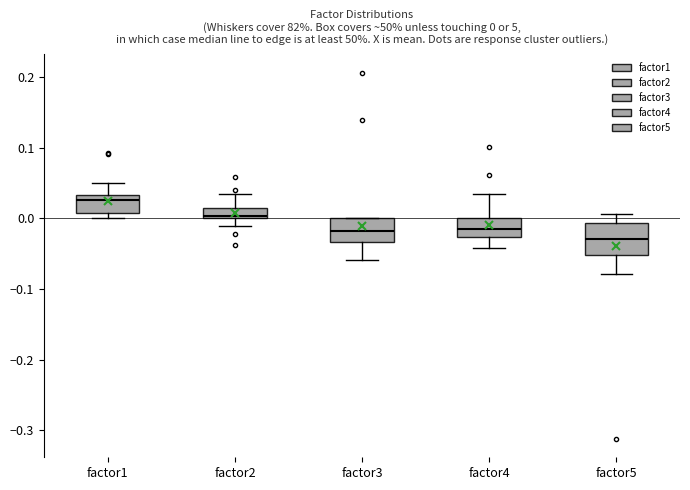

Which box is the tallest, from its lower edge to its upper edge?

factor5